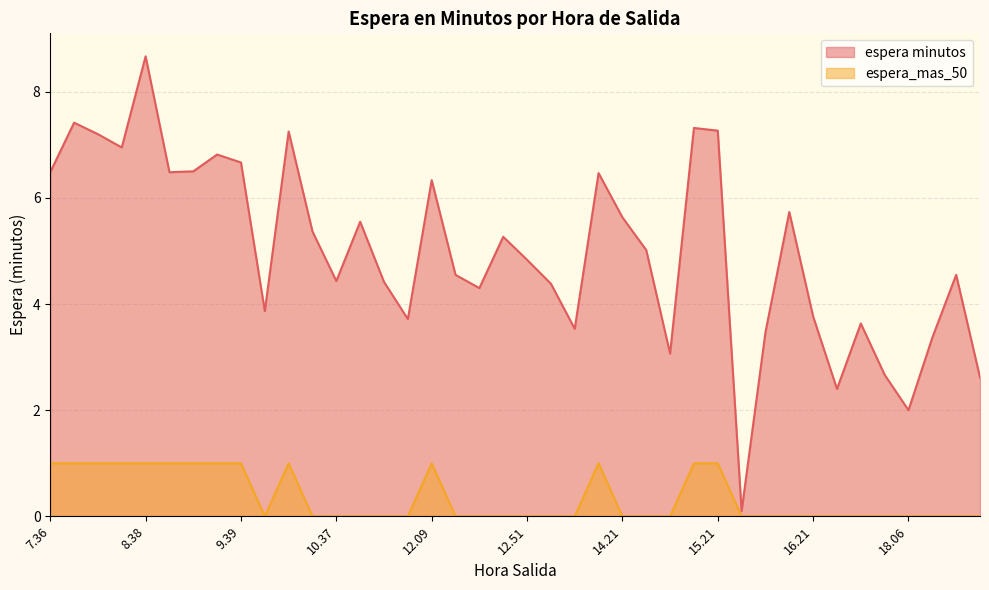

Does the chart have visible grid lines?

Yes